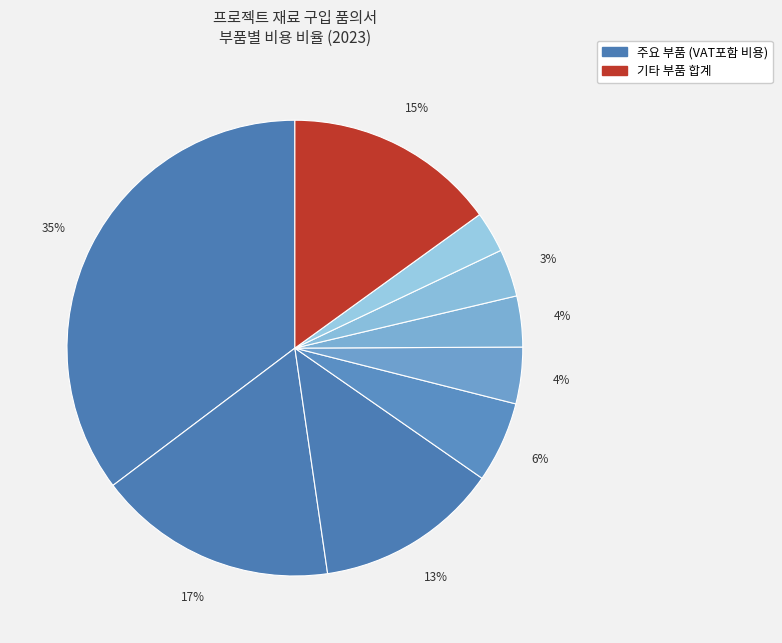

How many slices are in this pie chart?

9